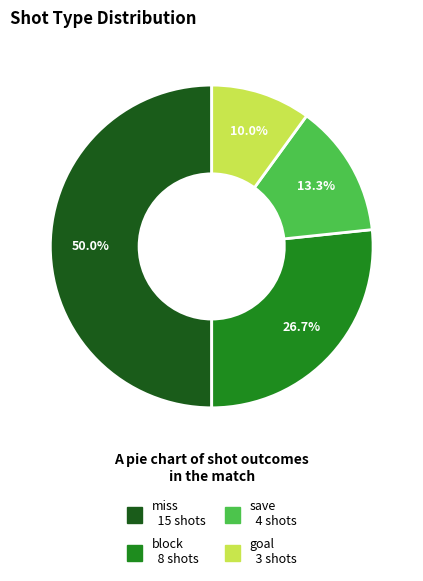

How many slices are in this pie chart?

4